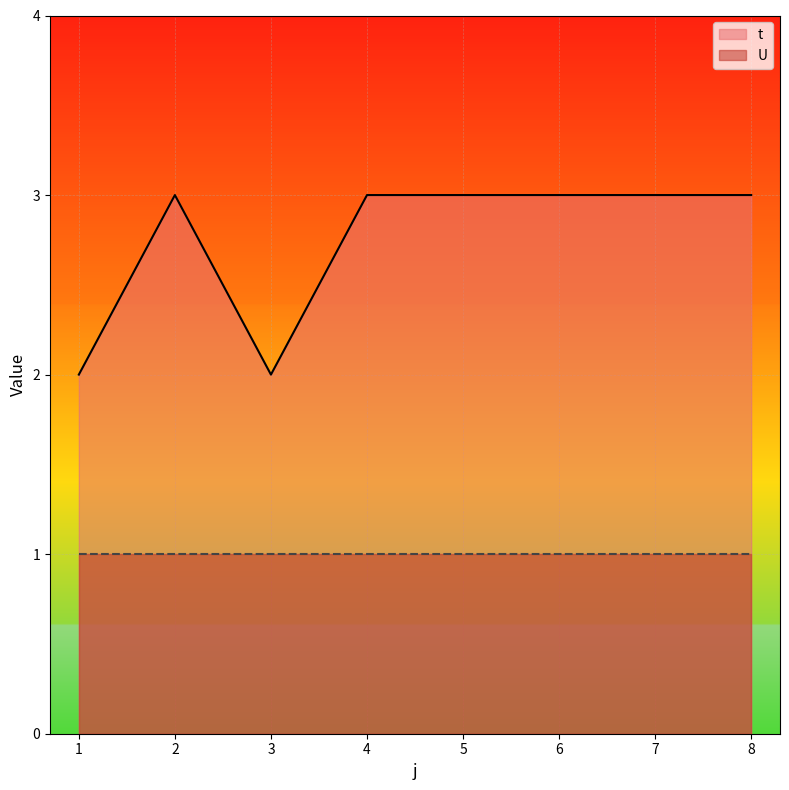

Where is the first local minimum?

3